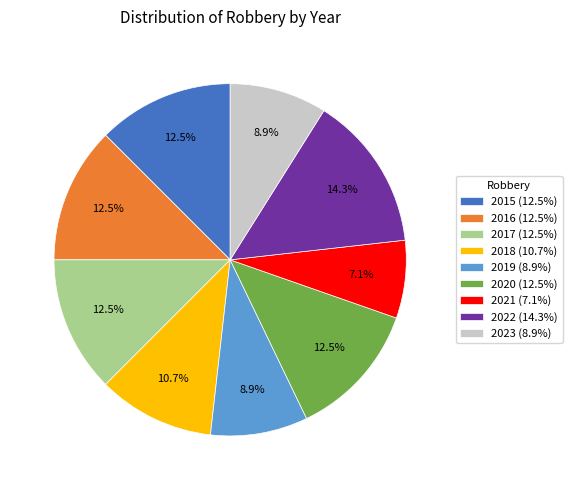

To the nearest percent, what is the difference between the largest and smallest slice percentages?

7%